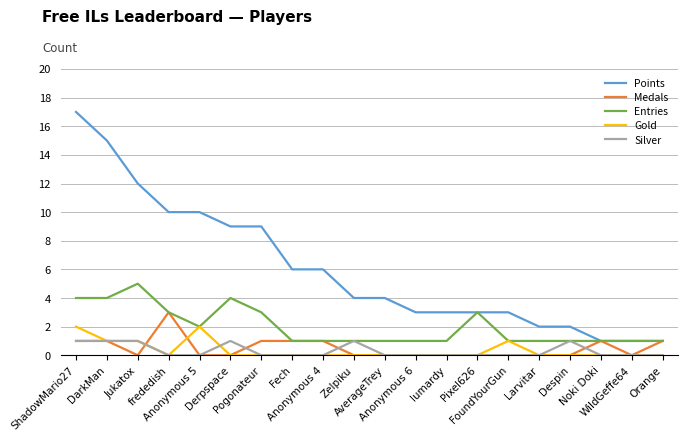

What is the difference between the maximum and minimum values in the Entries series?

4